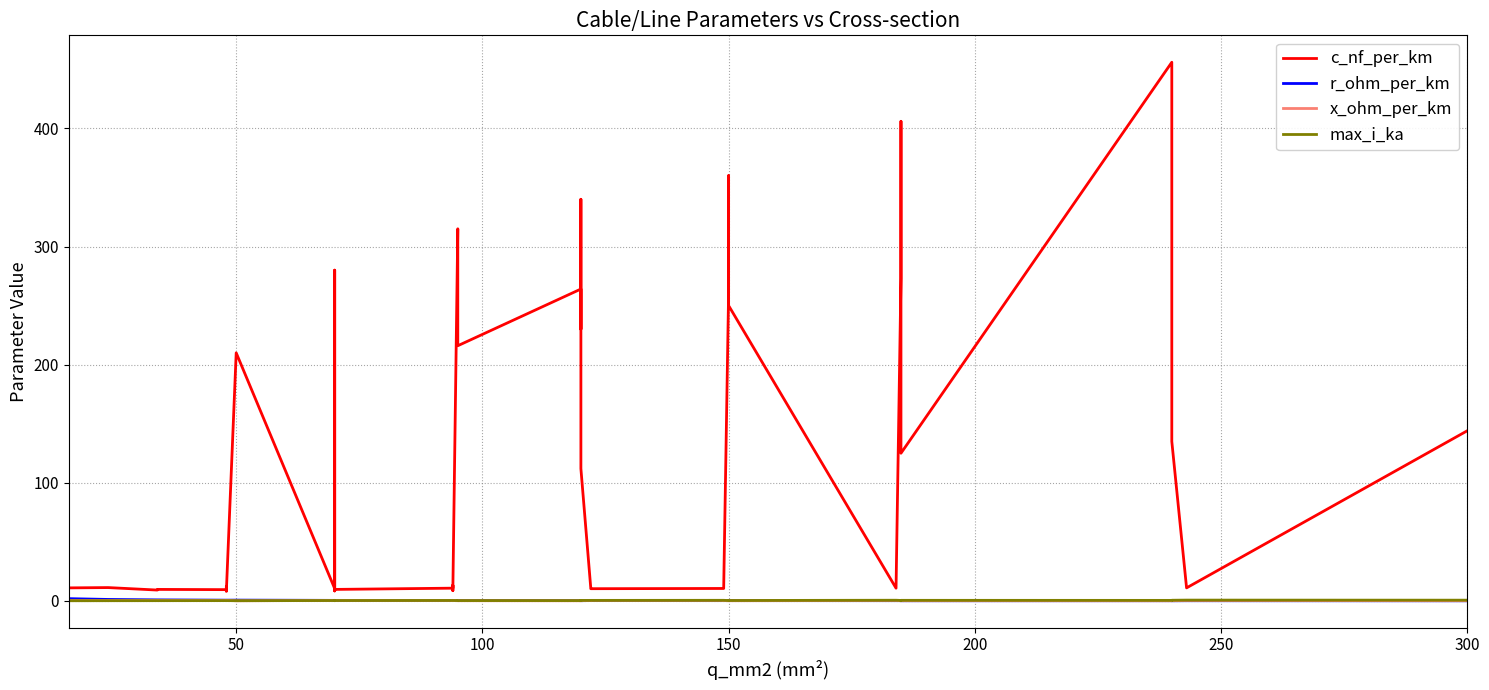

In x_ohm_per_km, how many points are lower than both neighbors (excluding endpoints)?

12